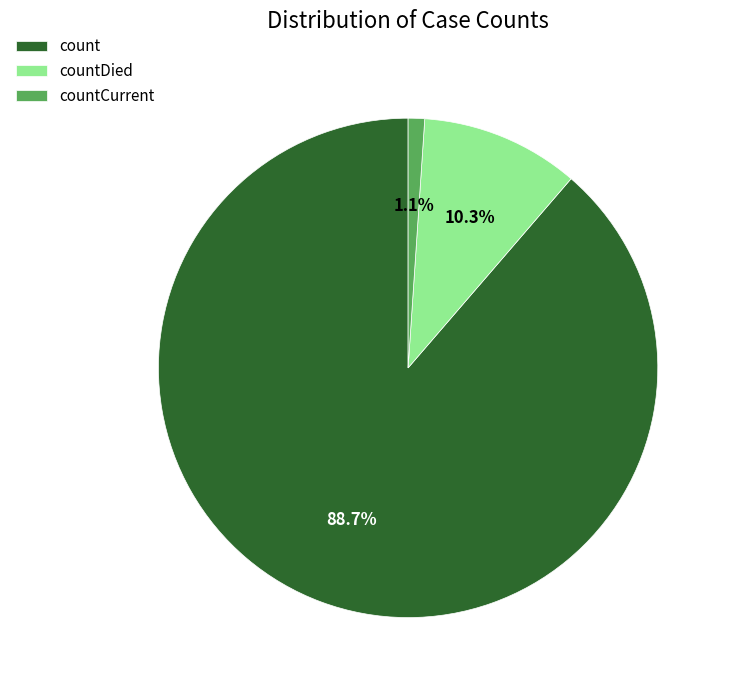

Which has a higher value, countDied or count?

count